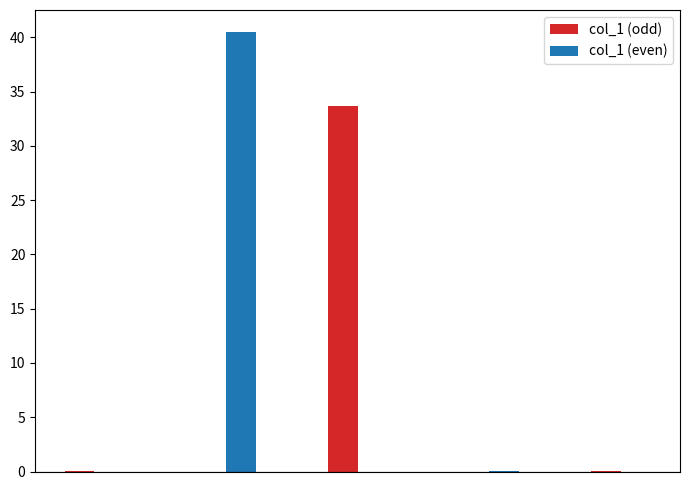

How many groups of bars are there?

5